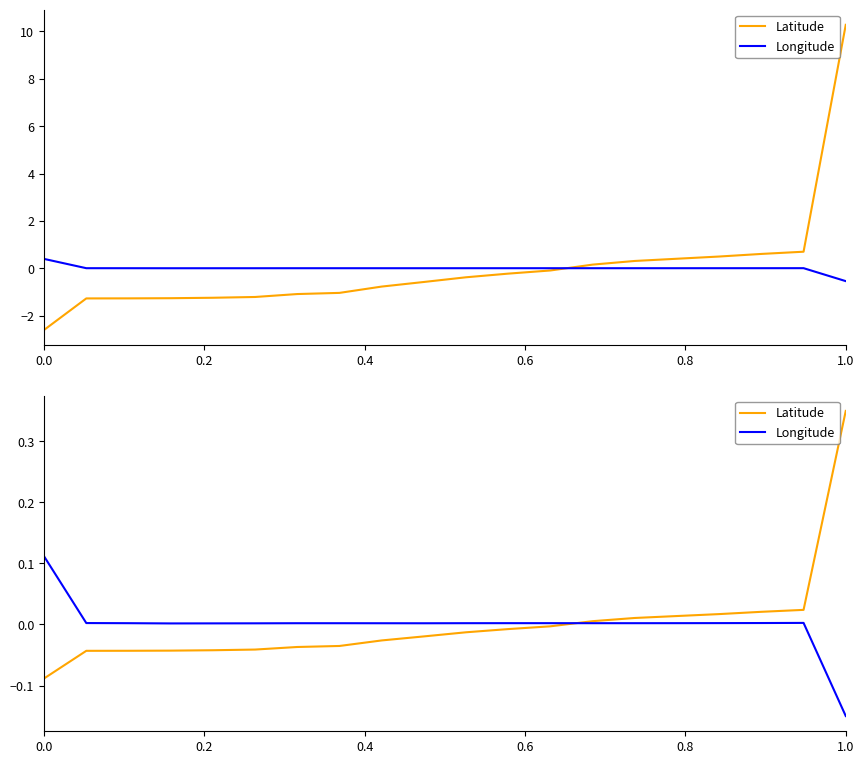

How many lines are shown in the chart?

2